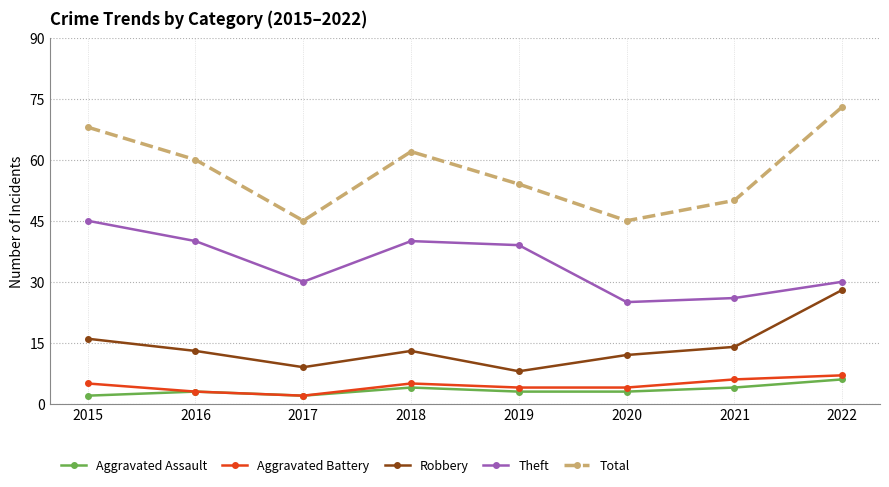

What is the maximum value for Aggravated Assault?

6